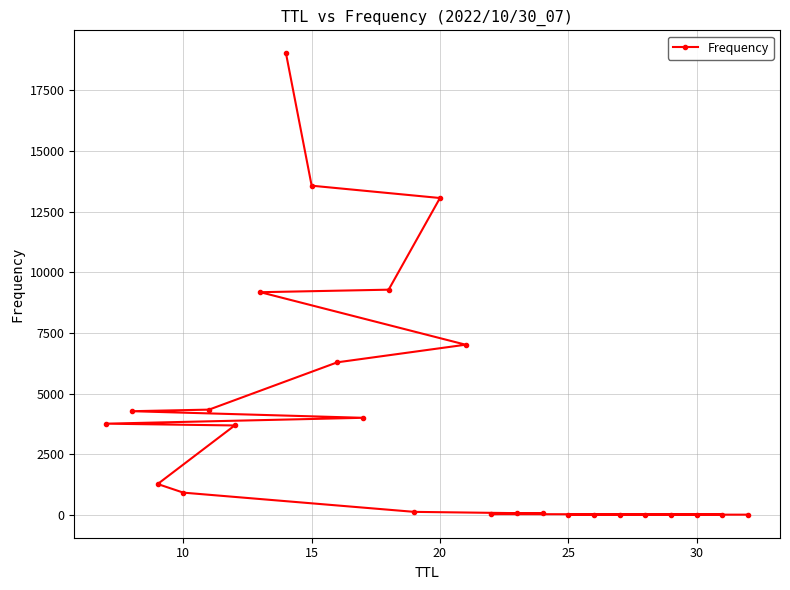

What is the greatest value displayed?

19026